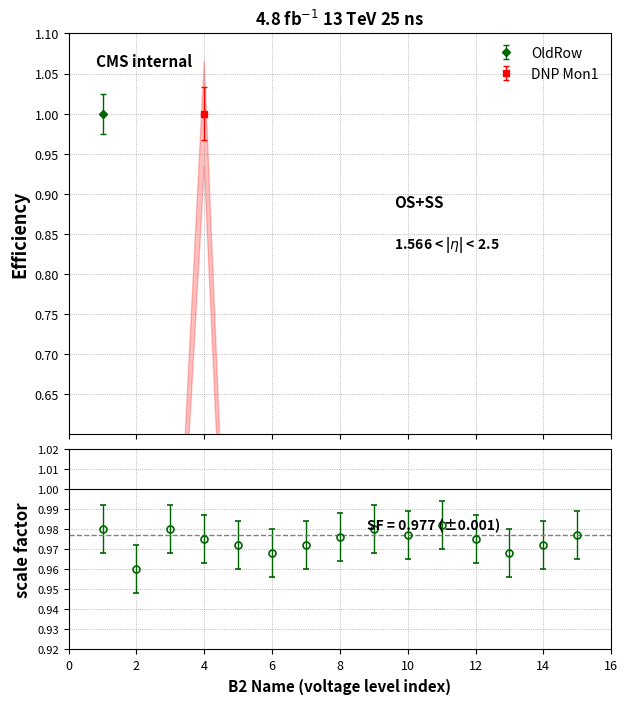

What is the value of the OldRow point at the 6th from the left?

1.0